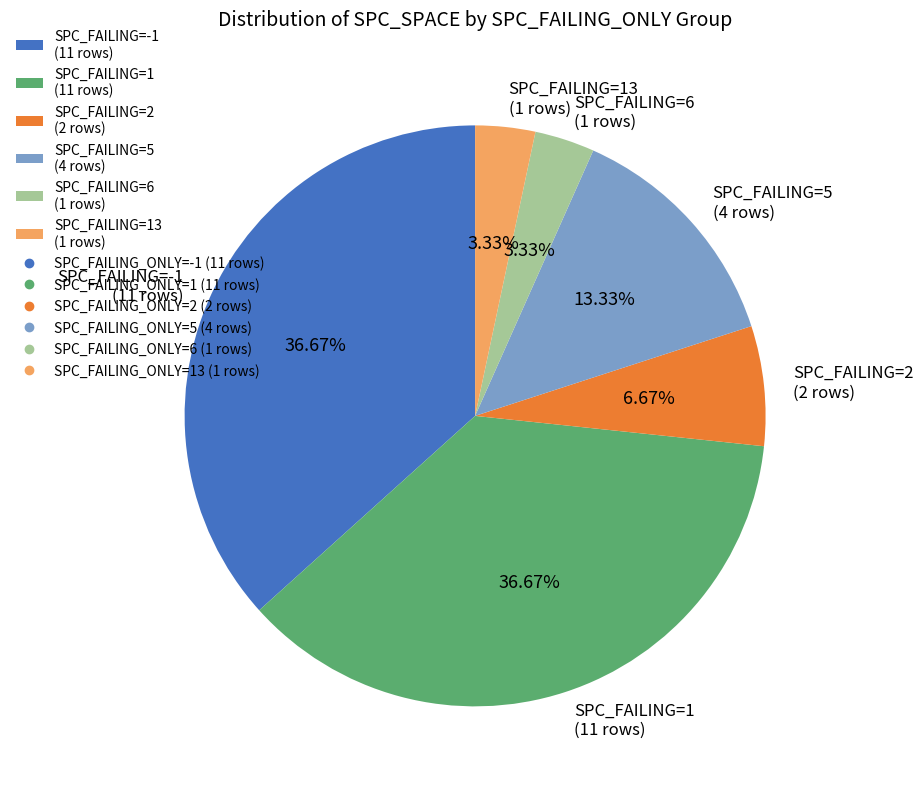

Is there any slice that represents more than half of the pie?

No